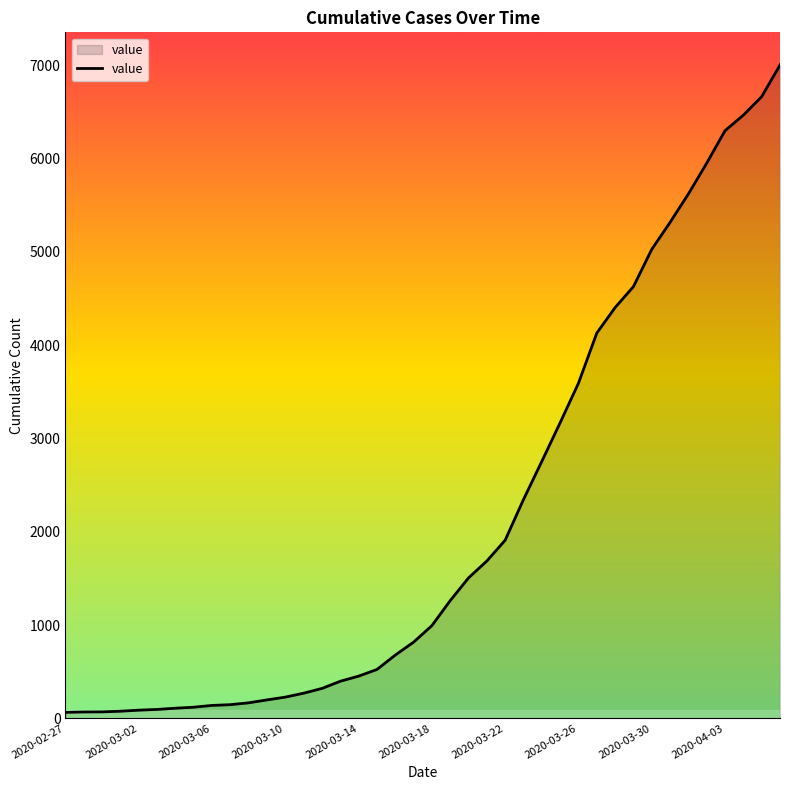

How many categories are shown in the chart?

40